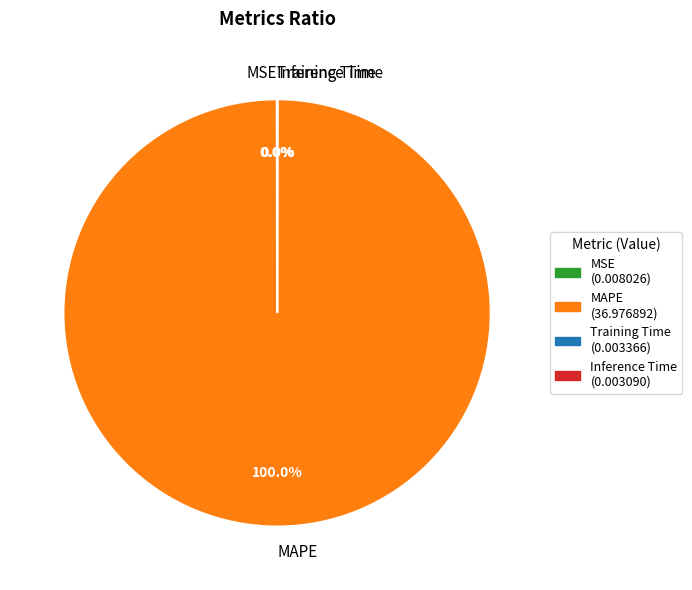

To the nearest percent, what is the average slice percentage?

25%